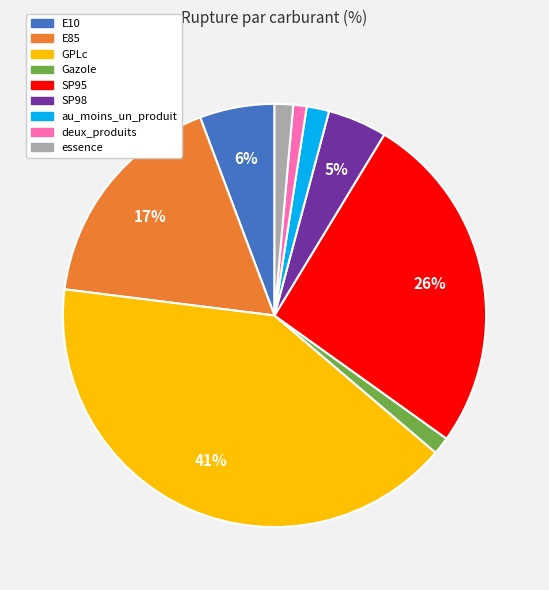

Is it true that E85 is 17% of the pie?

True